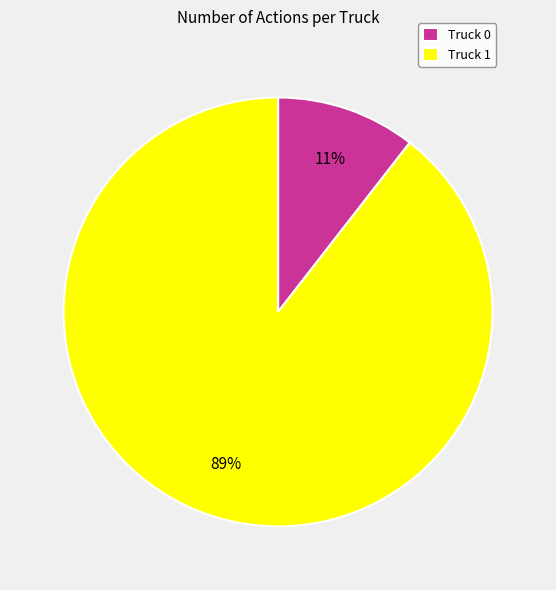

The Truck 0 slice represents 25% of the pie. True or false?

False